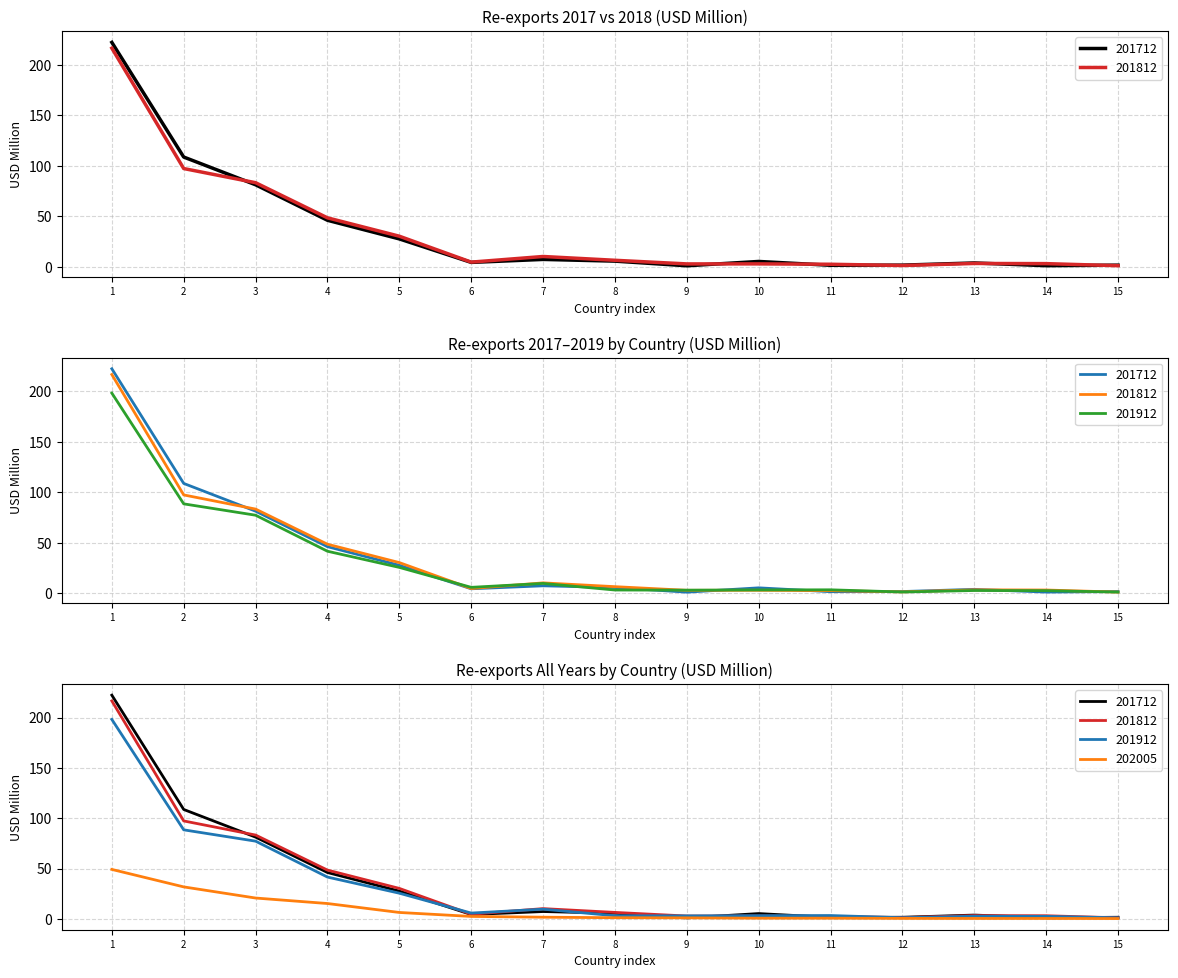

What is the sum of all 201812 values?

515.5